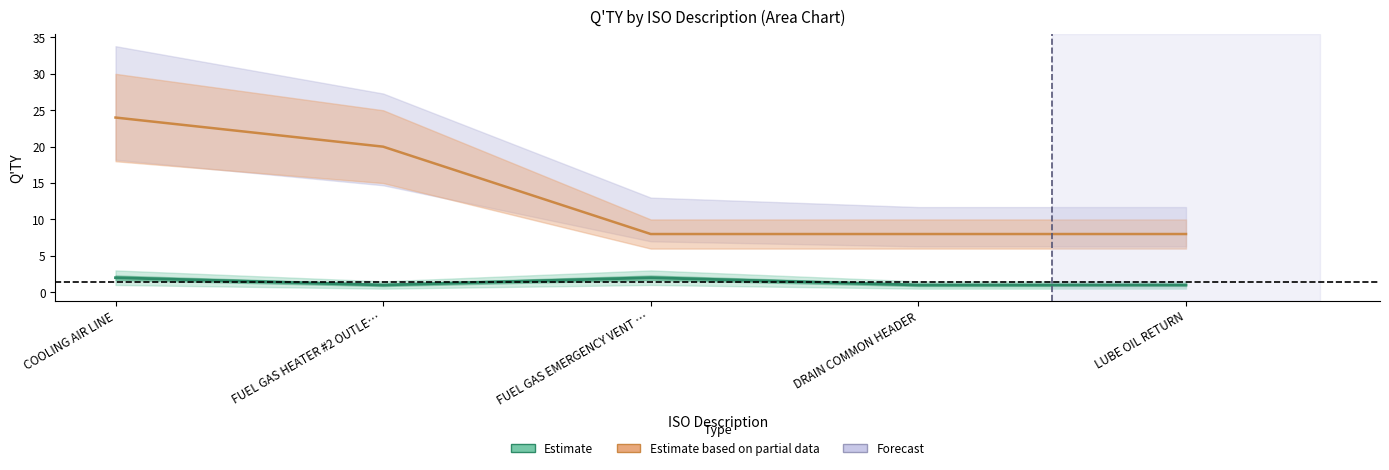

The value at COOLING AIR LINE is 1. True or false?

False